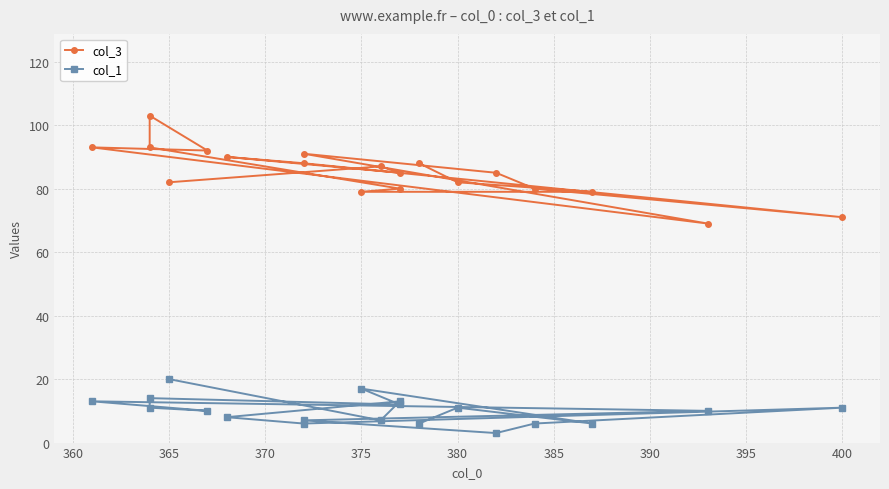

What is the value of the col_3 point at the 9th from the left?

91